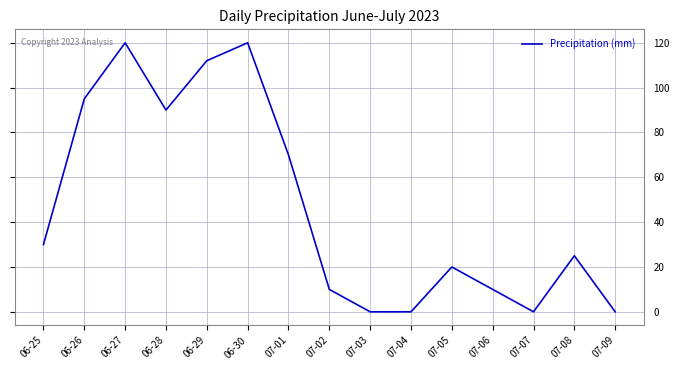

What is the difference between the values at 06-25 and 07-02?

20